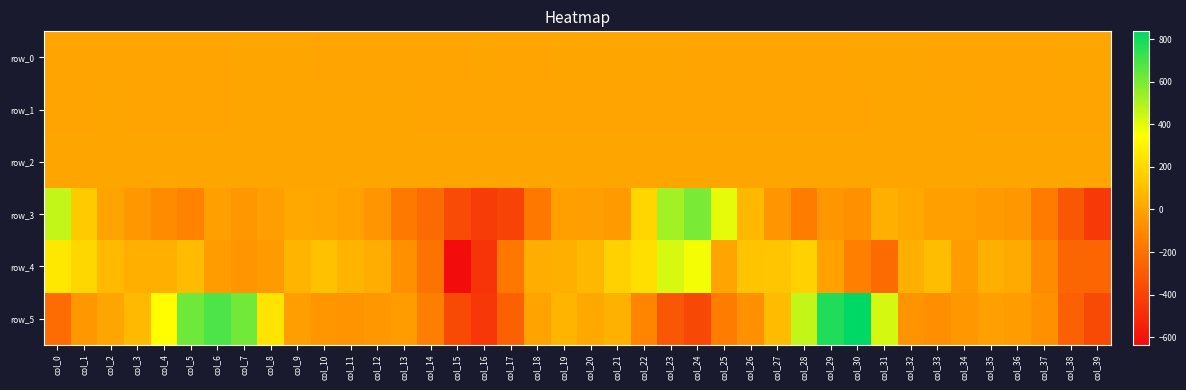

At col_4, list the series in order from largest to smallest.

row_5, row_4, row_2, row_1, row_0, row_3